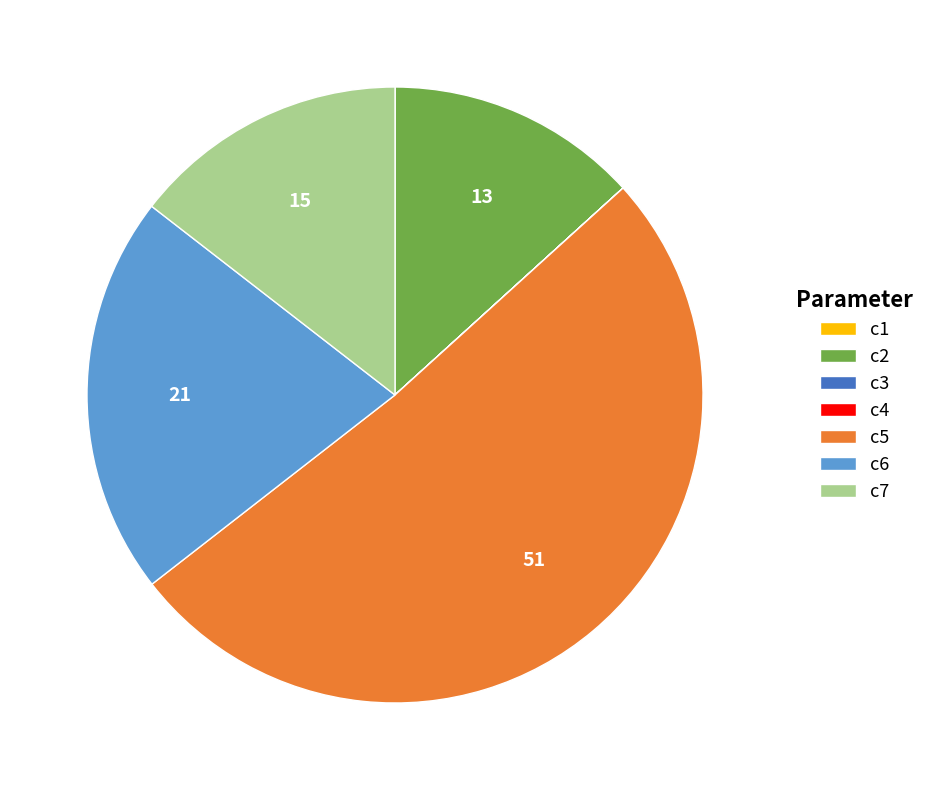

Which category has the biggest portion of the pie?

c5